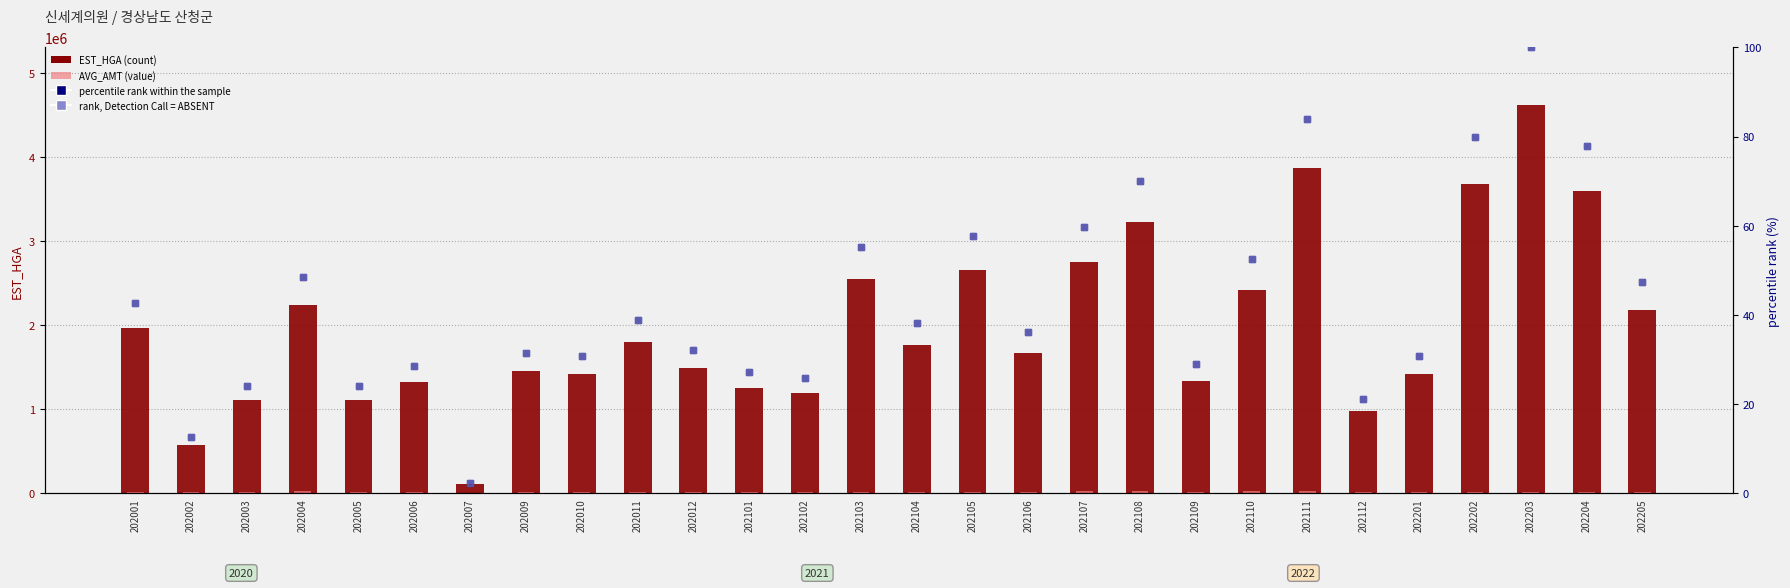

What is the highest value of the percentile rank within the sample series?

100.0